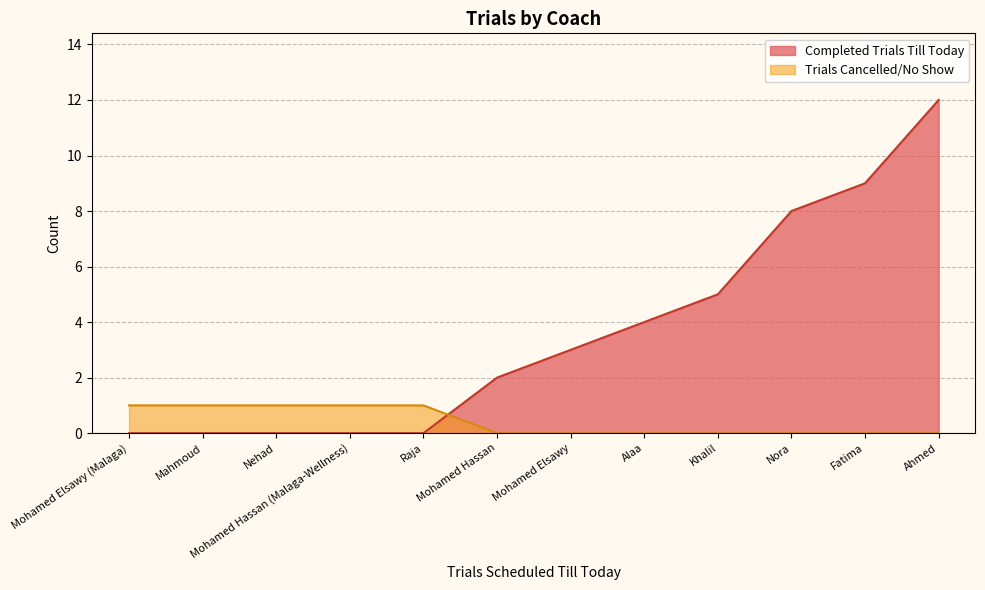

Which category has the lowest value in the Completed Trials Till Today series?

Mahmoud